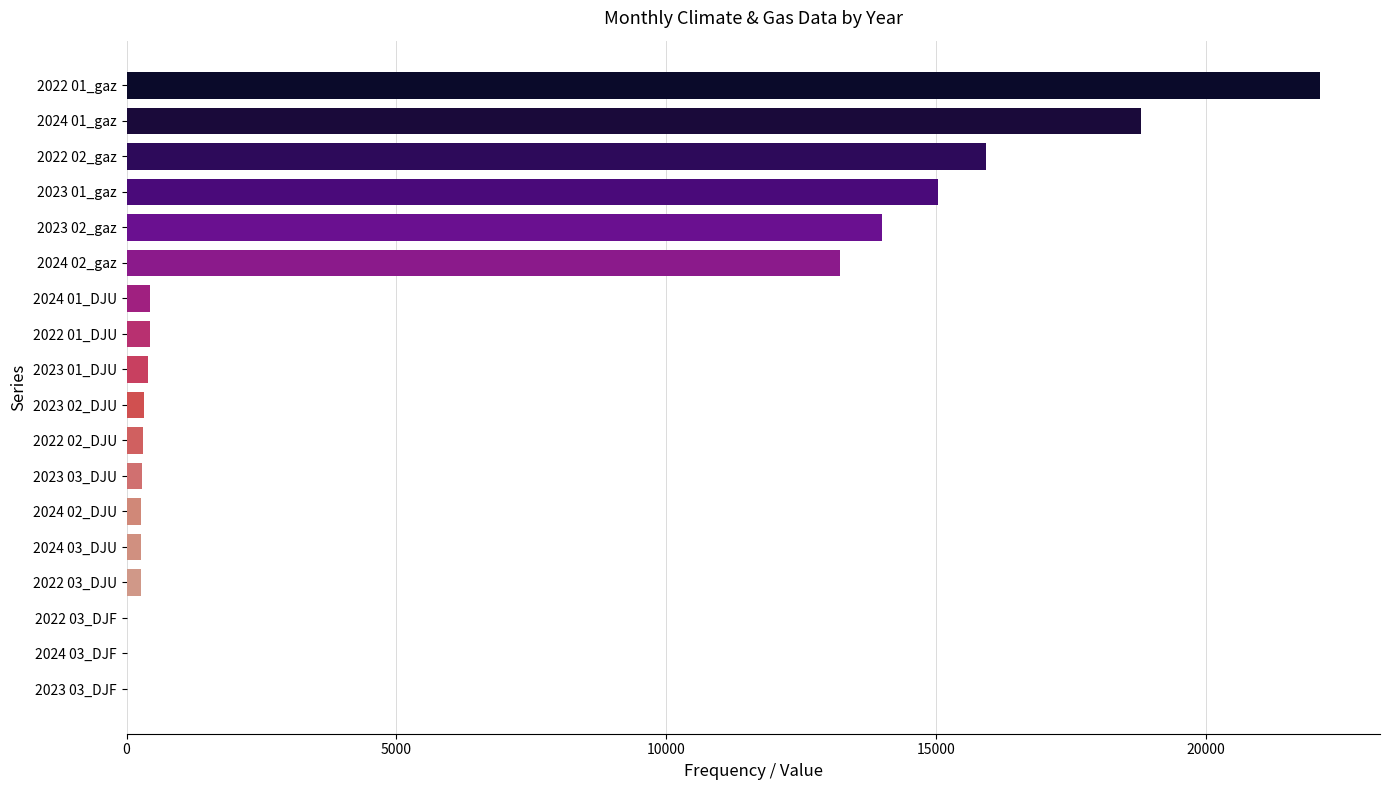

Read the 03_DJF value at 2022.

0.9